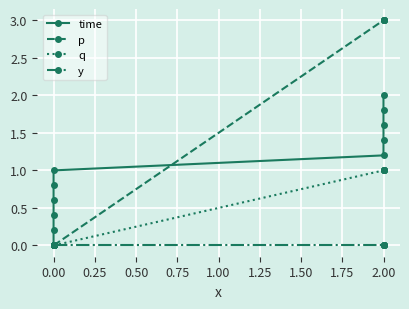

How many data points in time are less than 1?

5